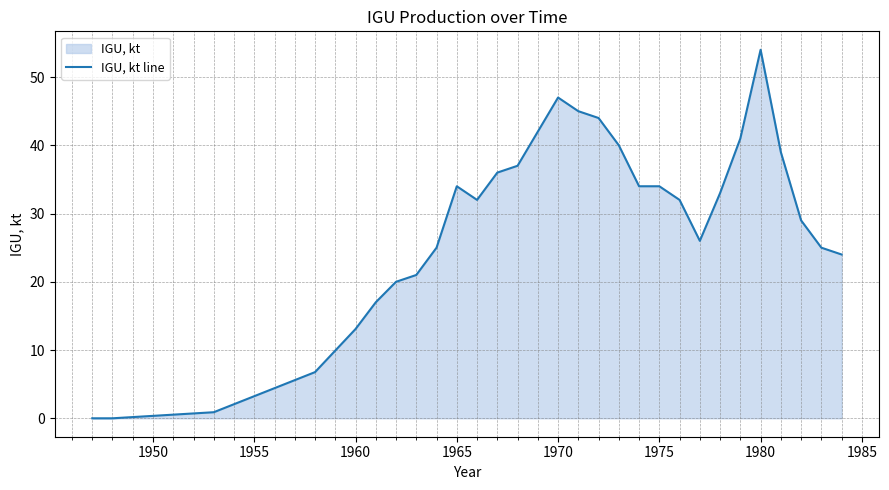

How many points are lower than both their immediate neighbors (excluding endpoints)?

2